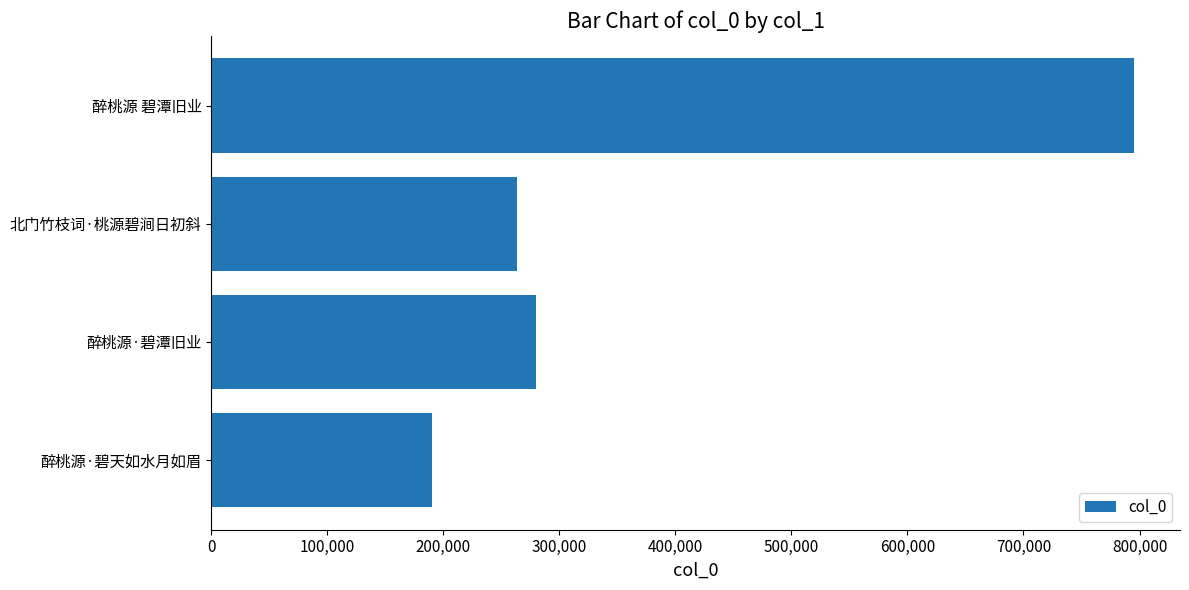

At which label is the value closest to 492494?

醉桃源·碧潭旧业